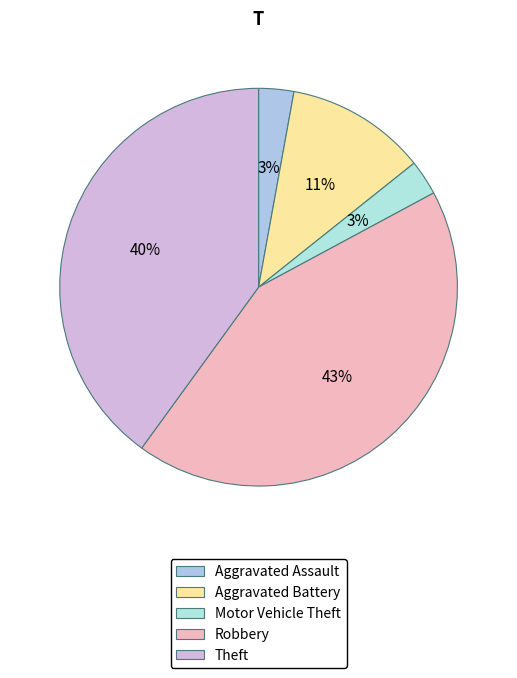

Do Robbery and Aggravated Battery together represent more than half of the pie?

Yes